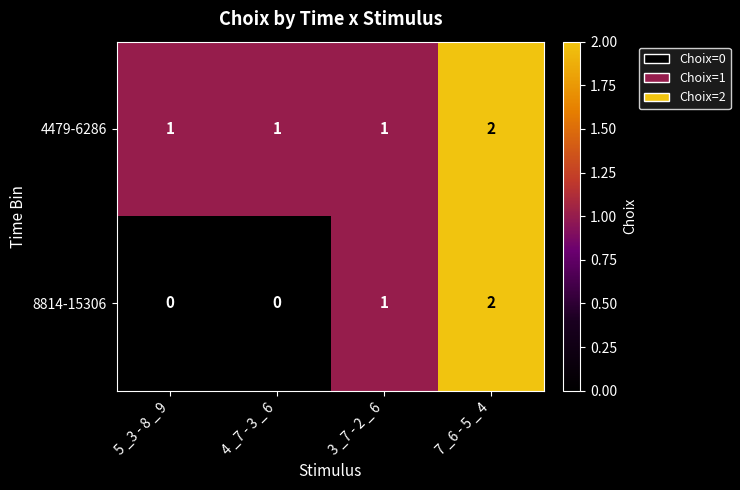

Reading left to right, extract all data points from this chart.

4479-6286: 5 _3 - 8 _ 9=1	4 _7 - 3 _ 6=1	3 _7 - 2 _ 6=1	7 _6 - 5 _ 4=2
8814-15306: 5 _3 - 8 _ 9=0	4 _7 - 3 _ 6=0	3 _7 - 2 _ 6=1	7 _6 - 5 _ 4=2